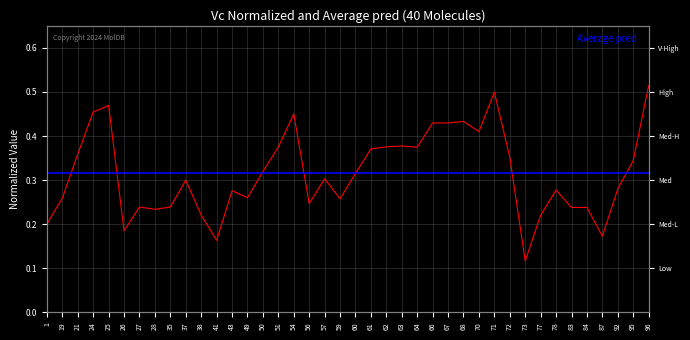

The value at 24 is 0.5. True or false?

True